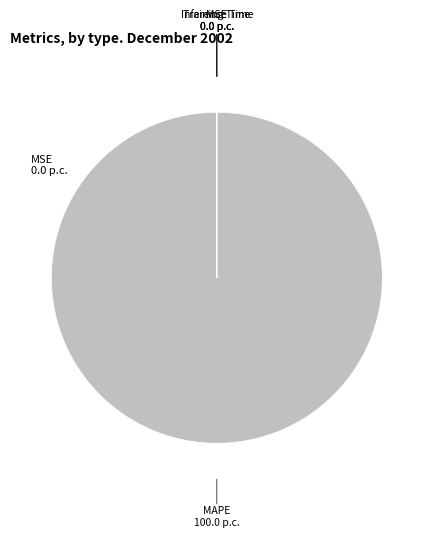

Is there any slice that represents more than half of the pie?

Yes